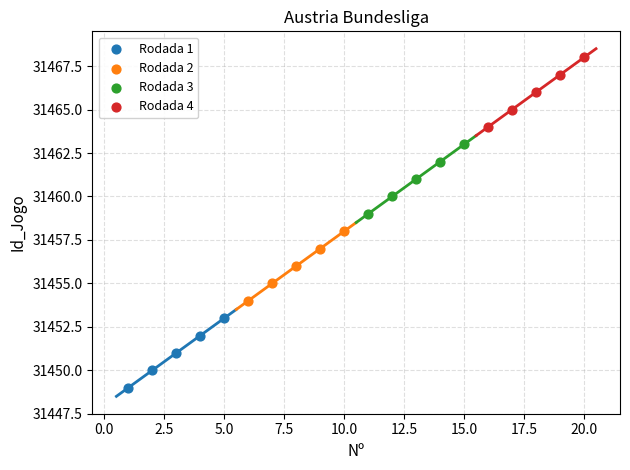

Which series contains the lowest Y value?

Rodada 1